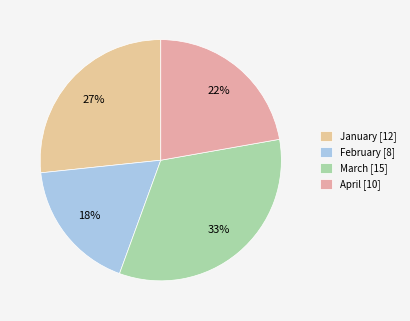

True or false: March accounts for 33% of the total.

True